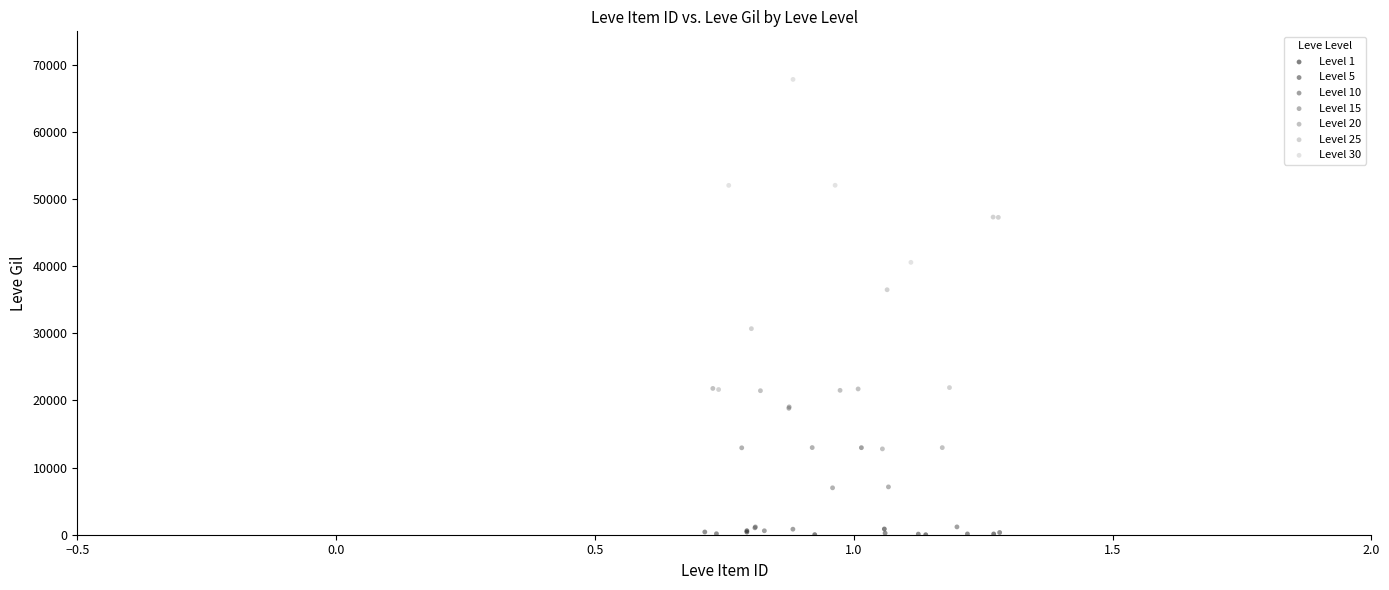

Which series contains the highest Y value?

Level 30